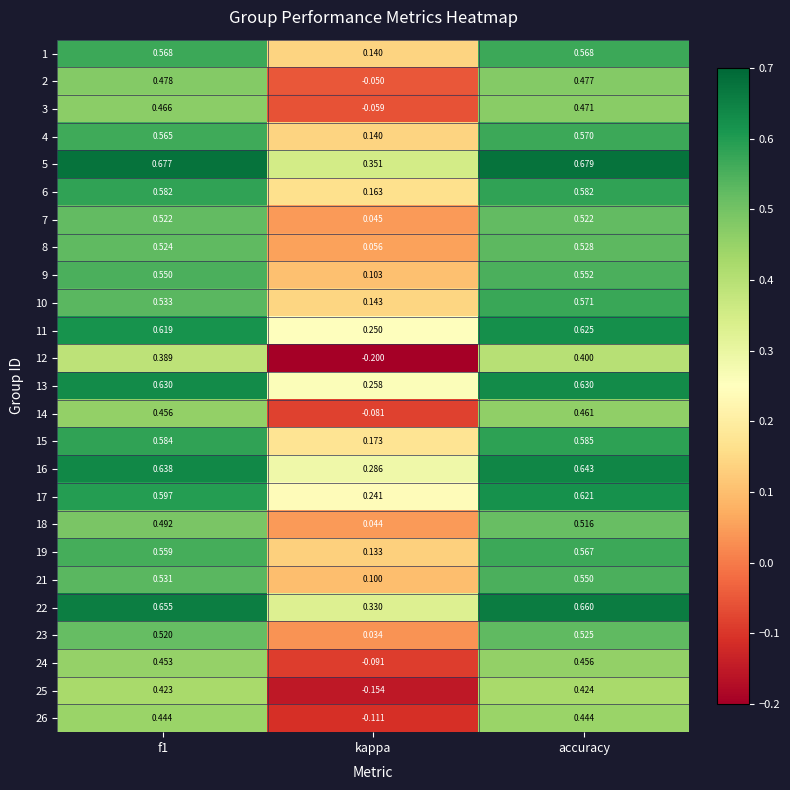

At which label is 16 closest to 0?

kappa